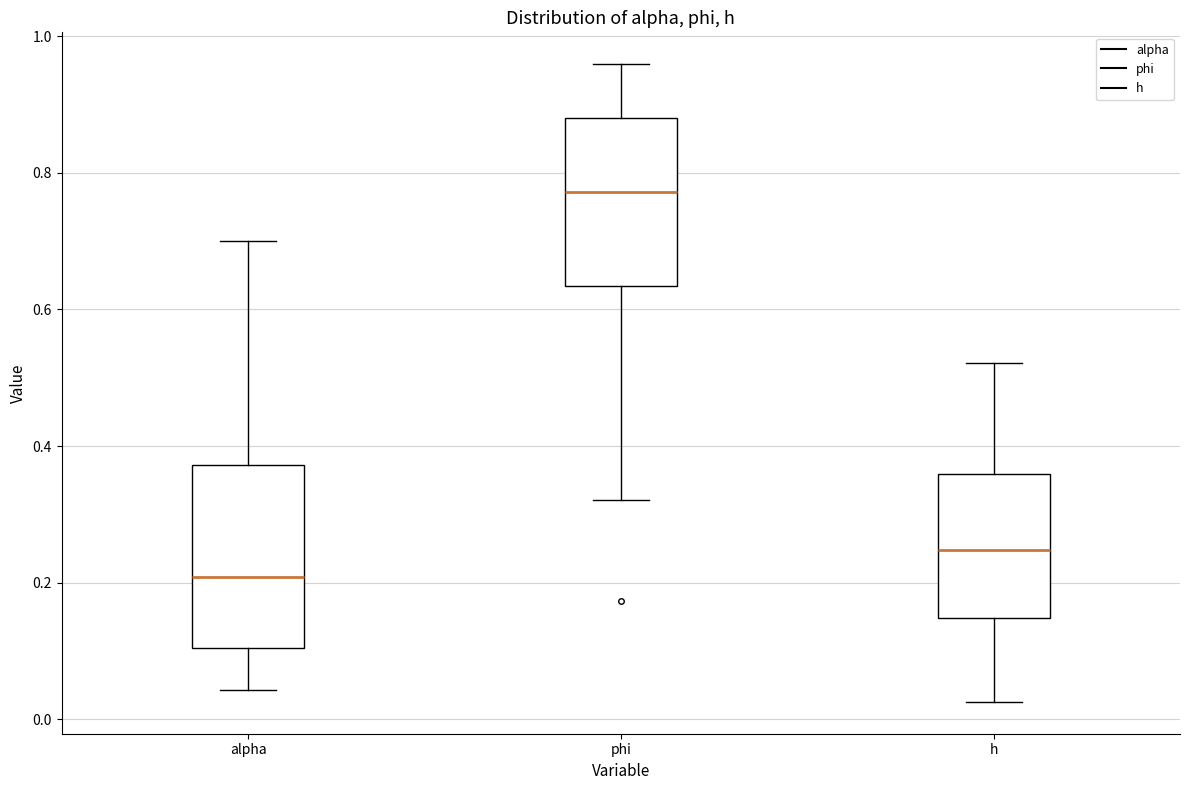

Which box's median line is the lowest?

alpha